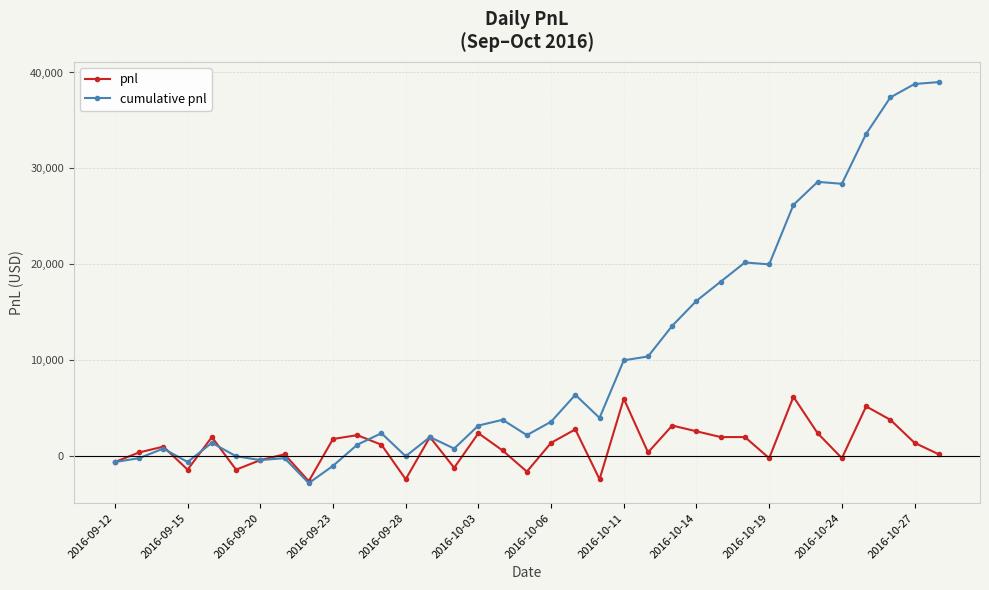

Which series has the widest spread of values?

cumulative pnl